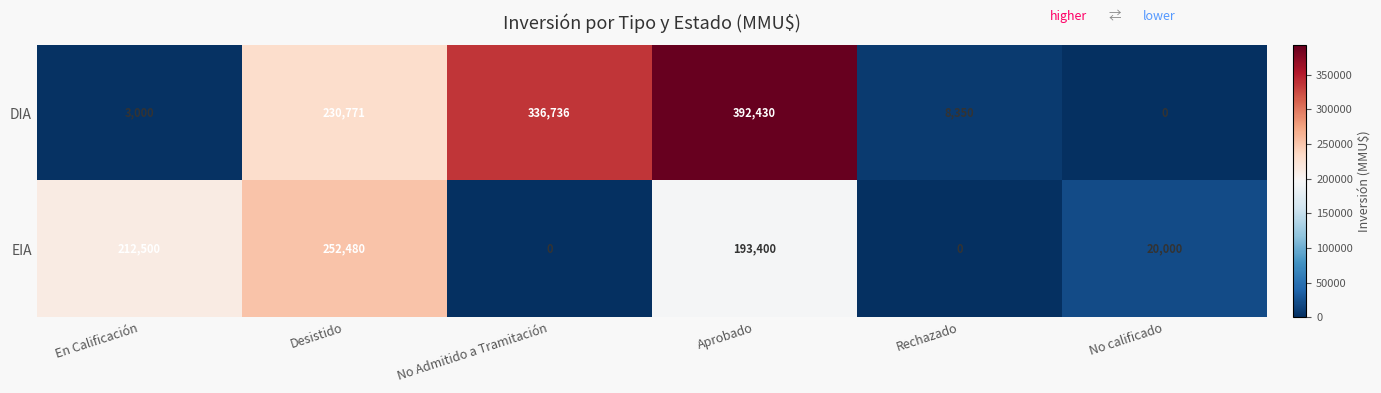

Is it true that EIA equals -116953 at Rechazado?

False